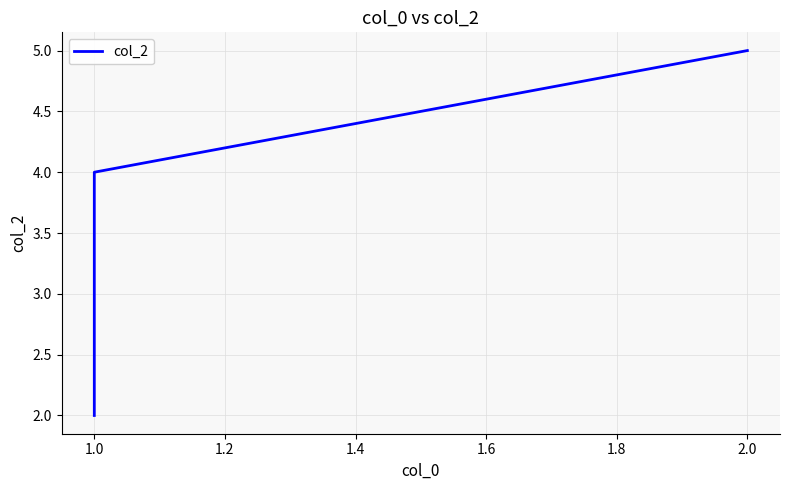

What is the approximate value at 1.0?

4